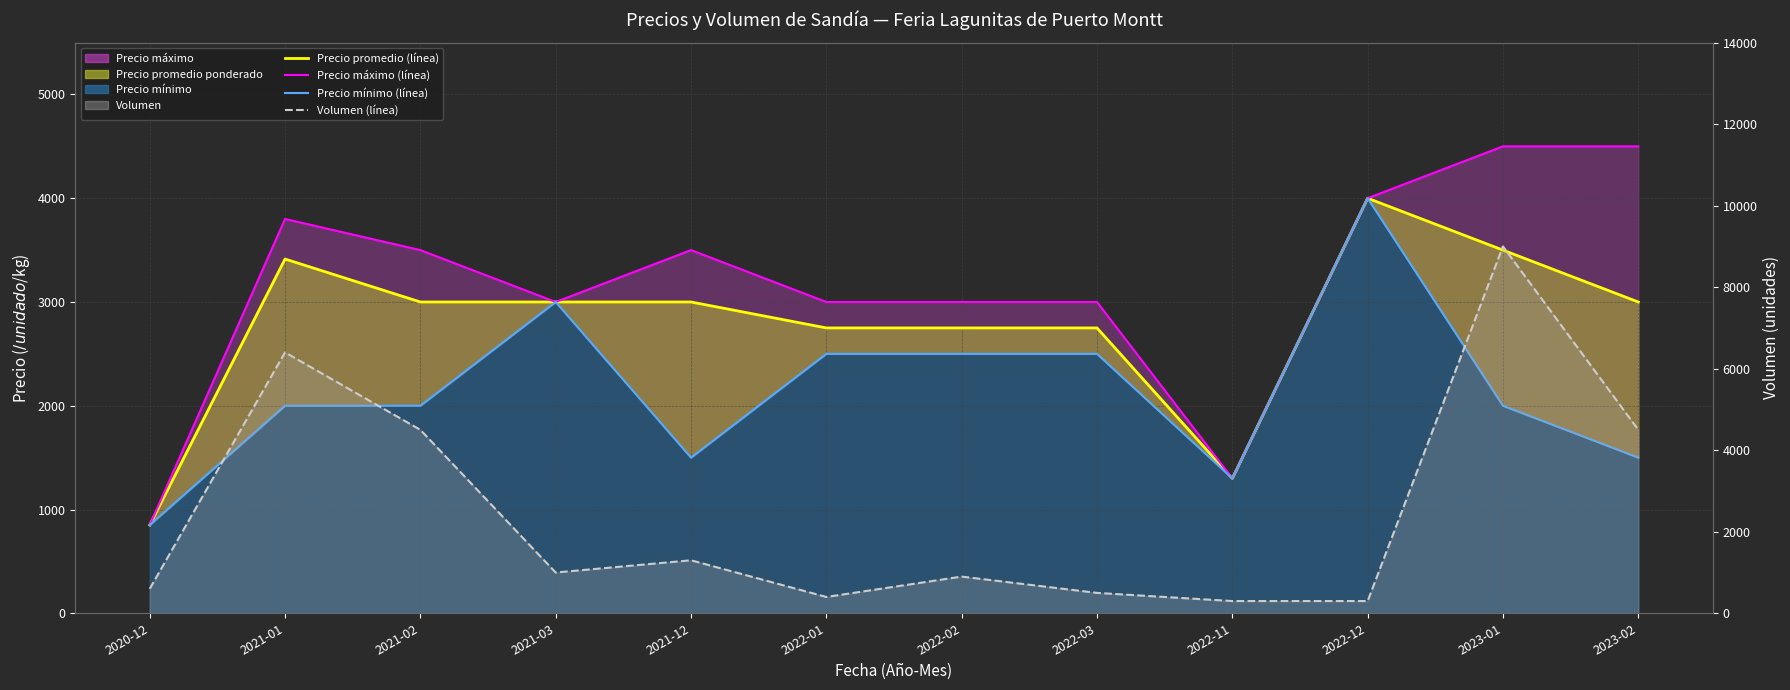

At which category is the sum across all series the highest?

2023-01